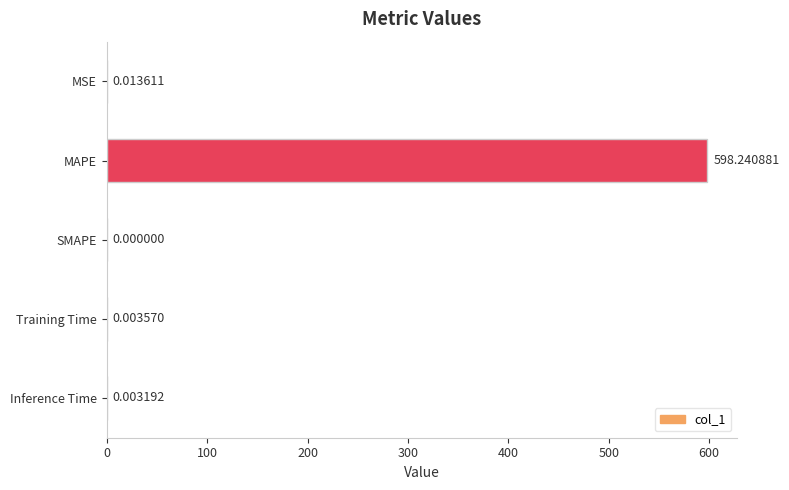

Which category has the highest value across all series?

MAPE